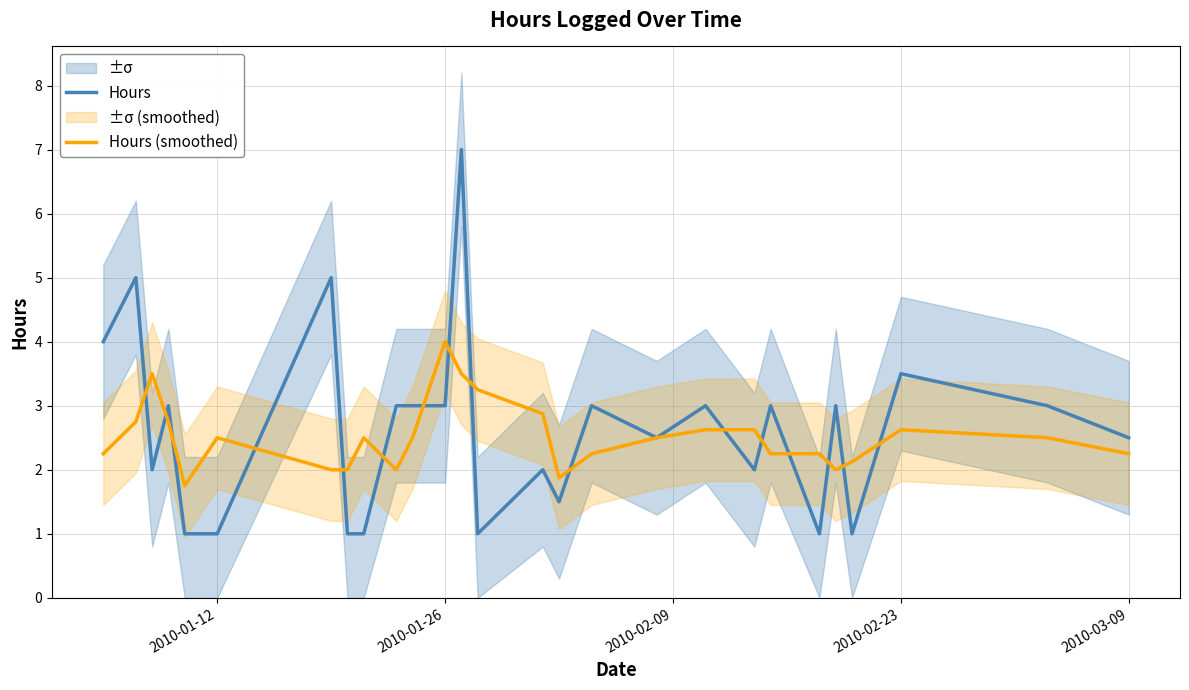

What is the difference between the maximum and second lowest values in the Hours series?

6.0